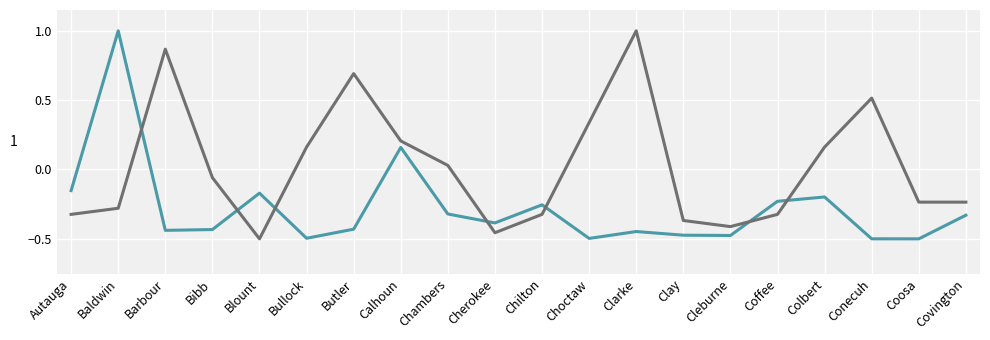

What is the difference between the highest and lowest values at Bullock?

0.7